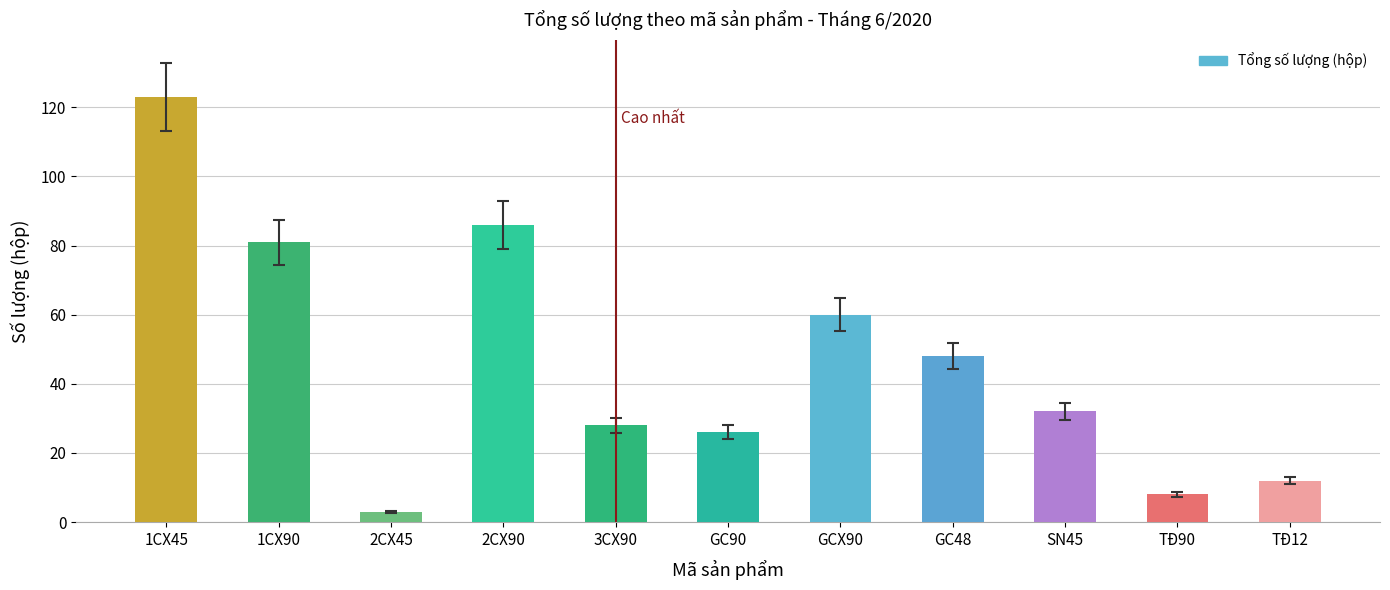

What is the value of the 10th bar from the left?

8